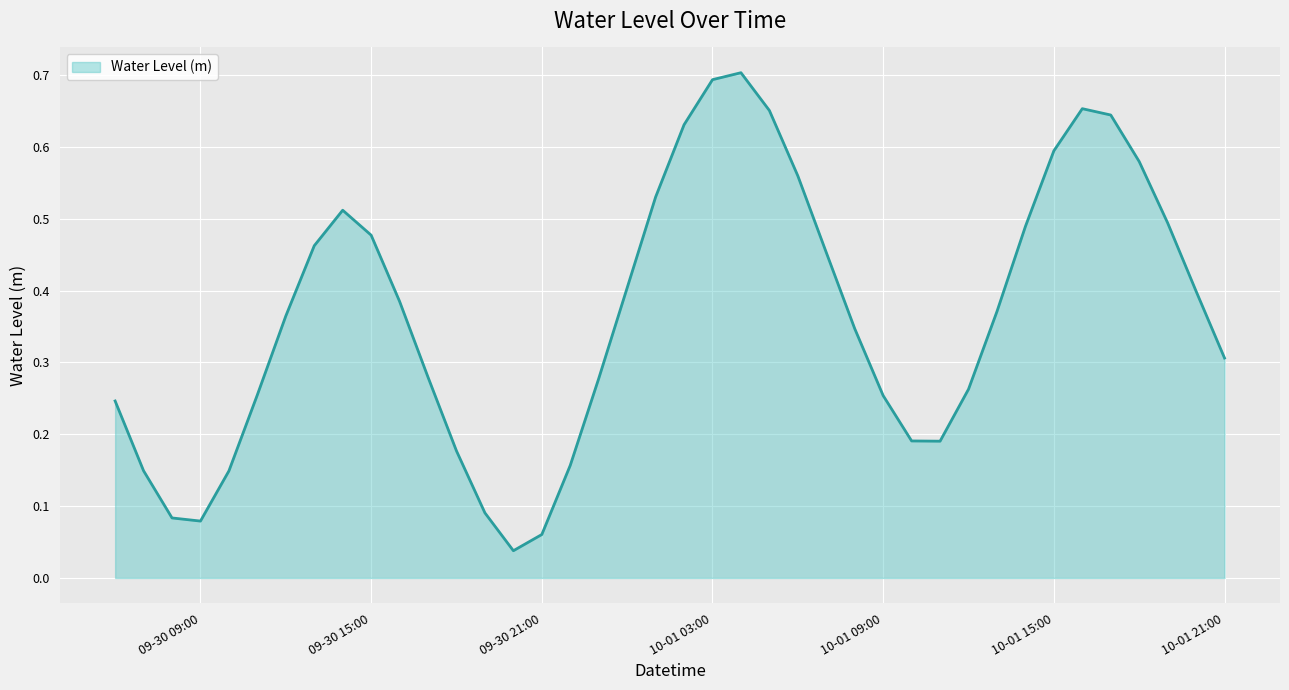

How many lines are shown in the chart?

1